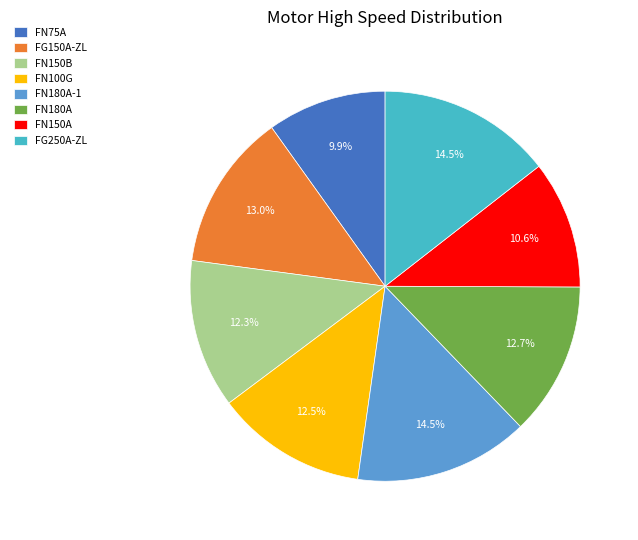

Do FN180A and FN75A together represent more than half of the pie?

No